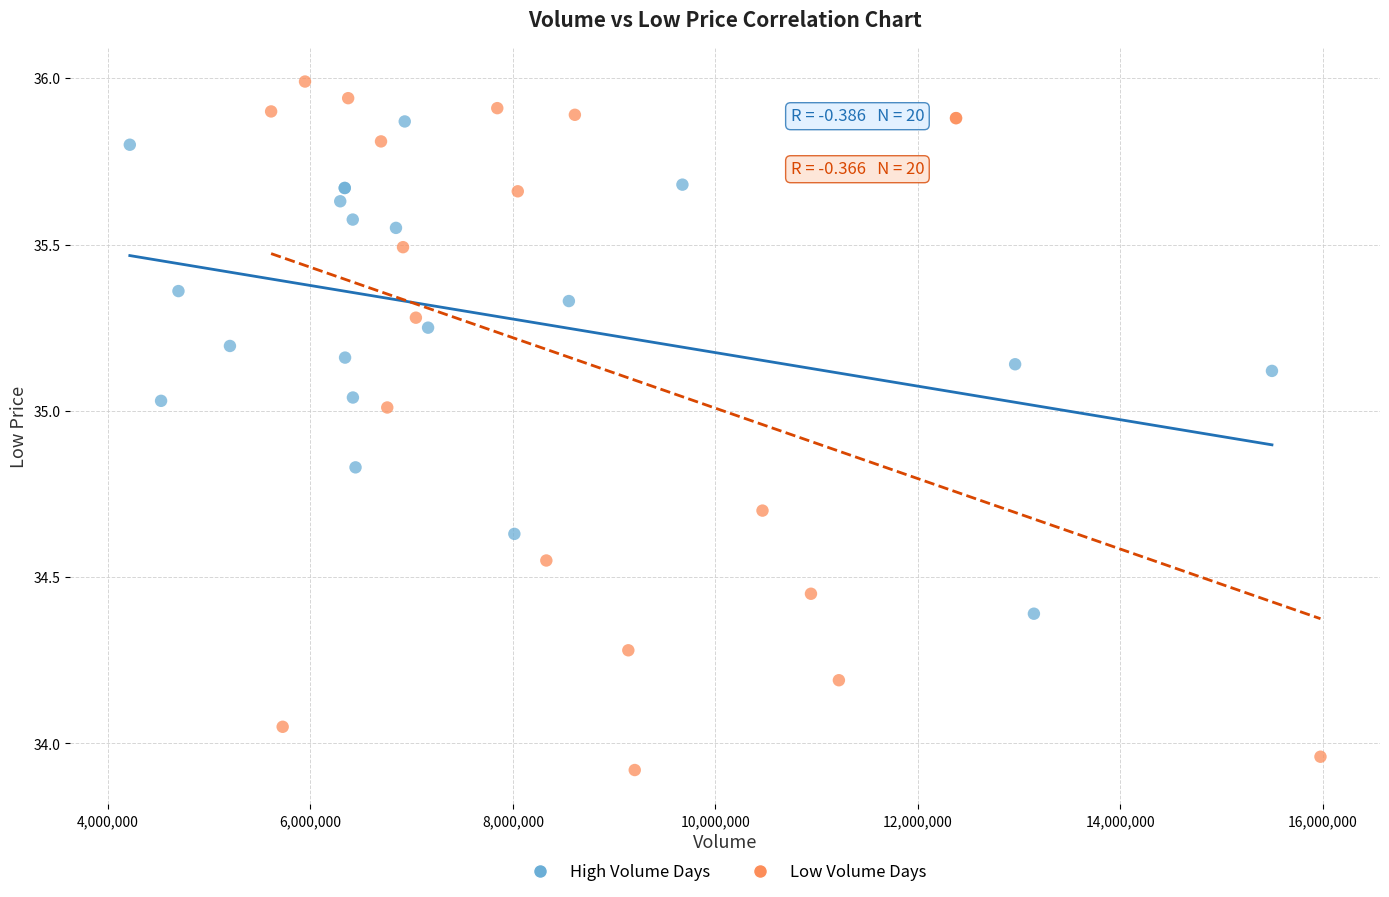

What are all the series names shown in the legend?

High Volume Days, Low Volume Days